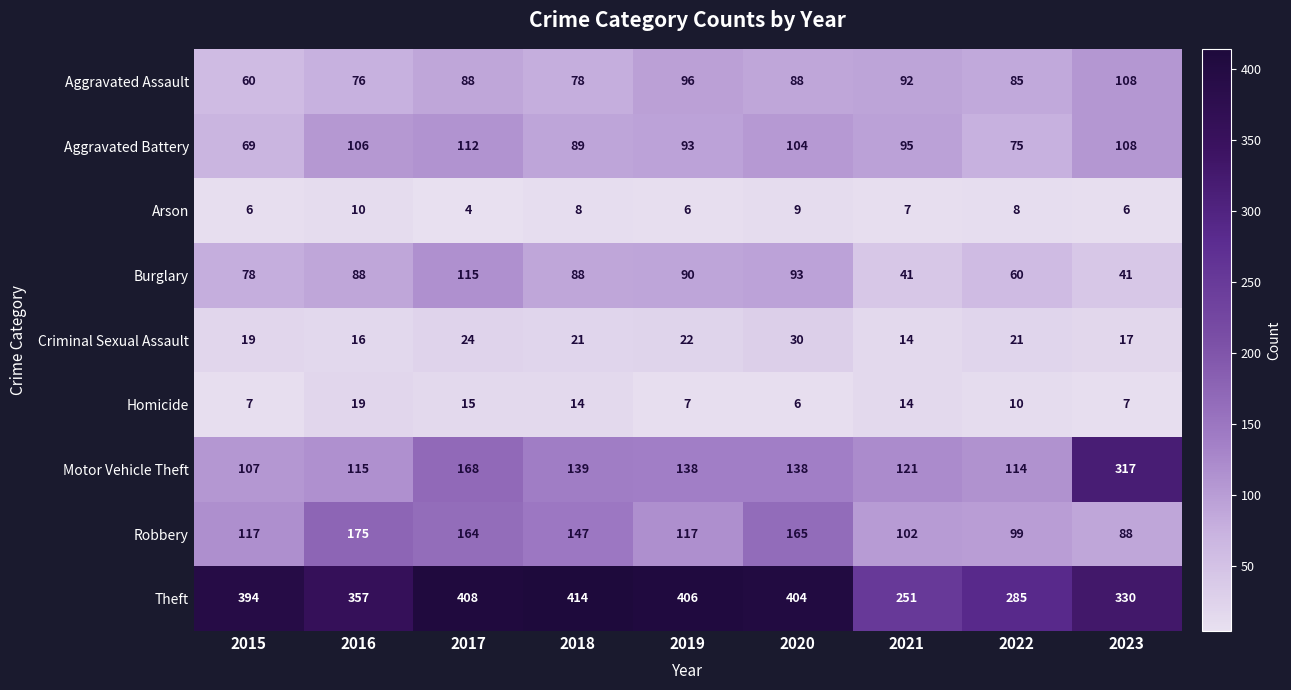

What is the difference between the maximum and minimum values in the Homicide series?

13